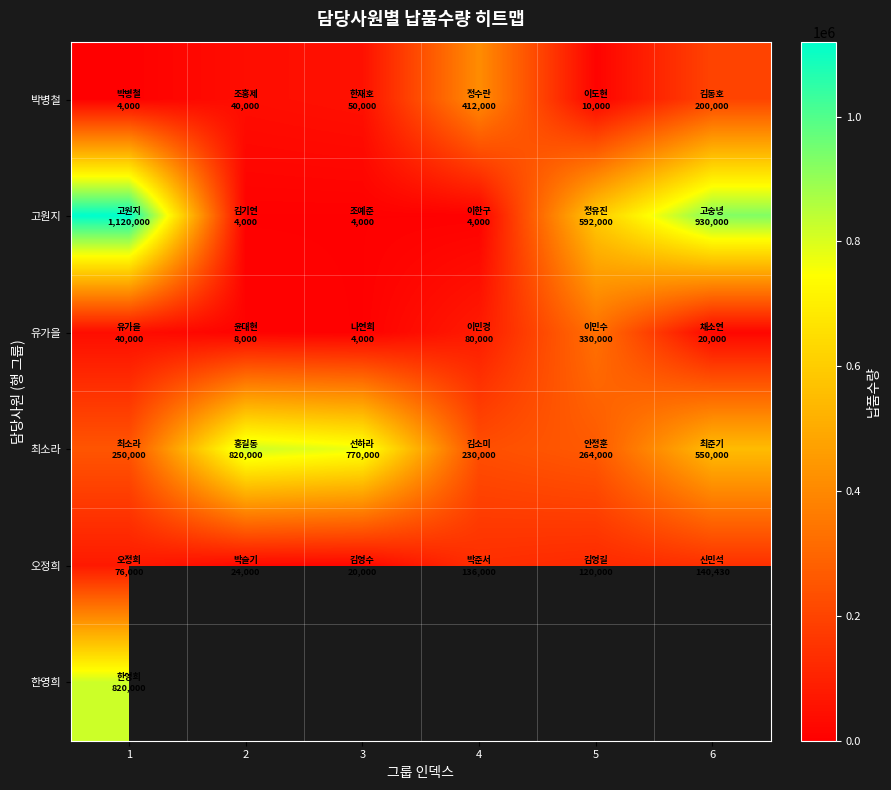

Count the number of categories in the chart.

6